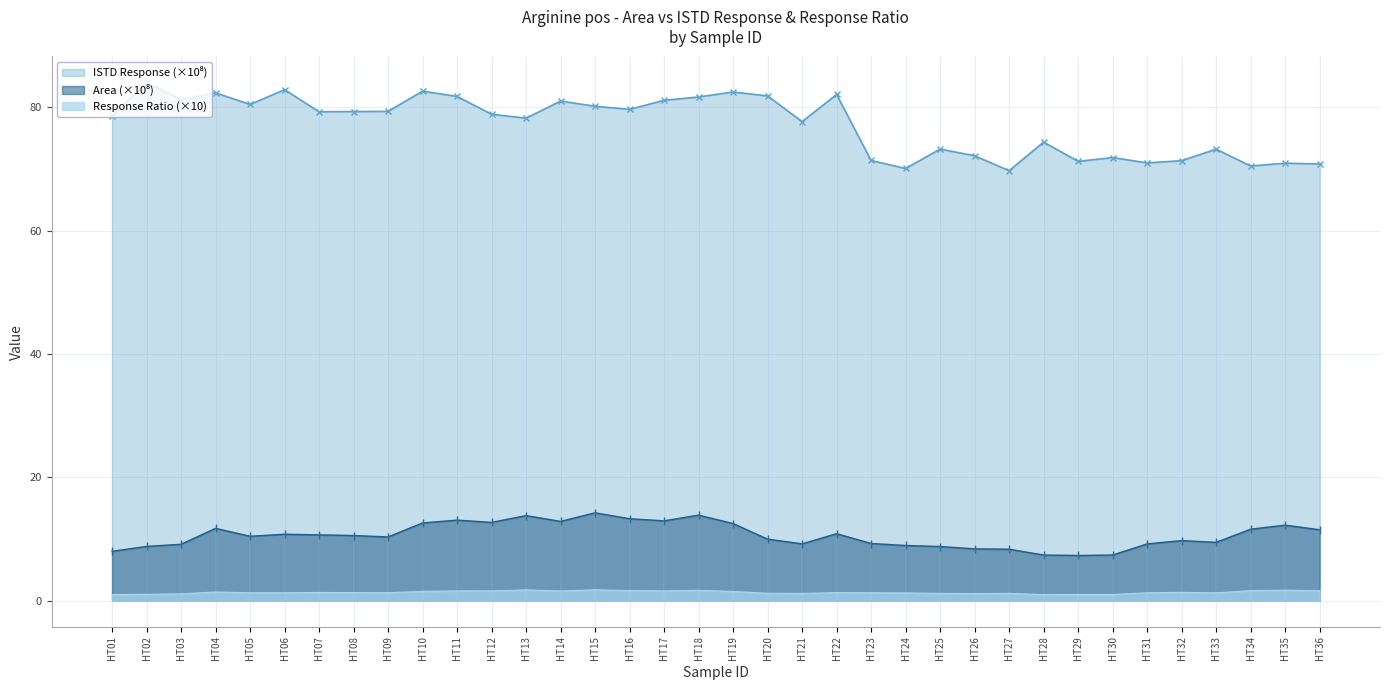

Is it true that Response Ratio equals 0.3 at HT05?

False